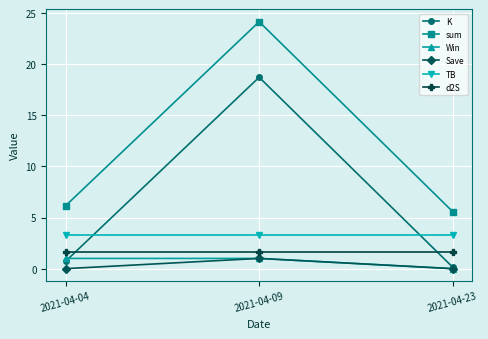

At which category does the chart reach its peak across all series?

2021-04-09